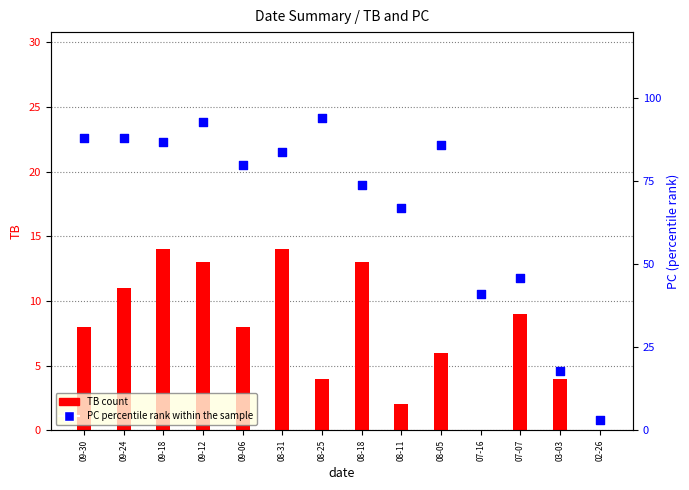

Which series reaches the maximum Y coordinate?

PC (percentile rank within sample)